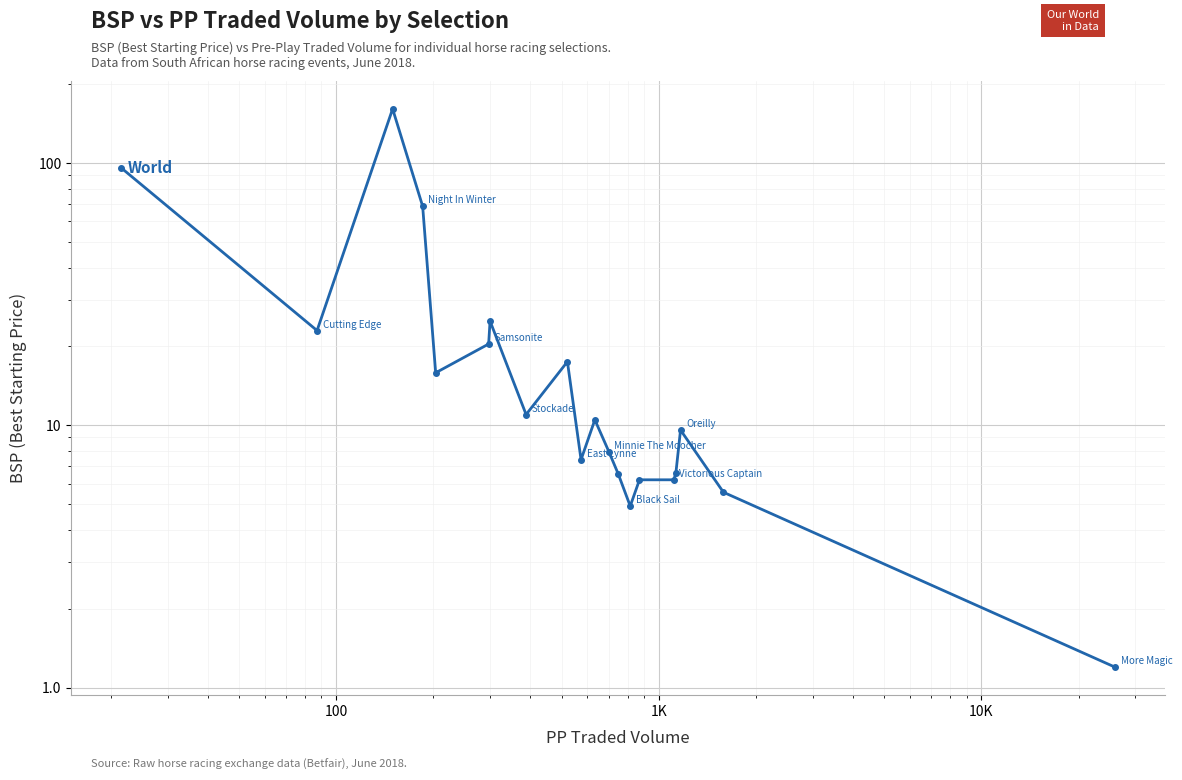

The value at 1 is 0.6. True or false?

False